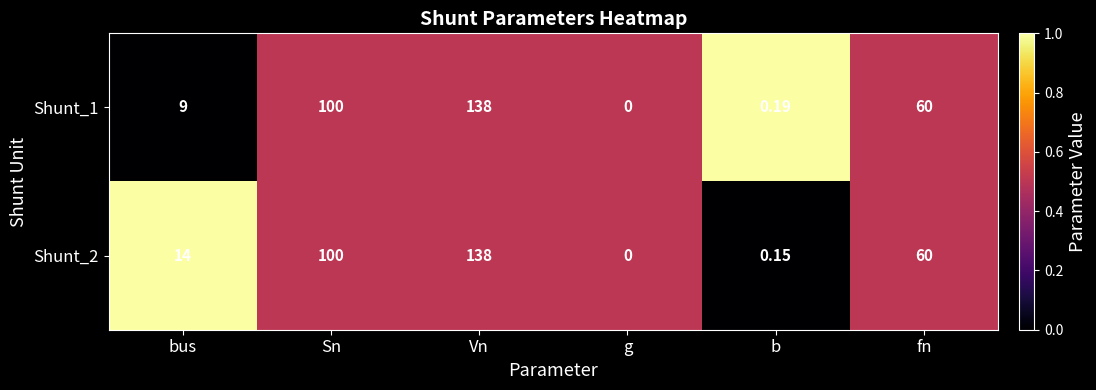

At which category is the sum across all series the highest?

Vn